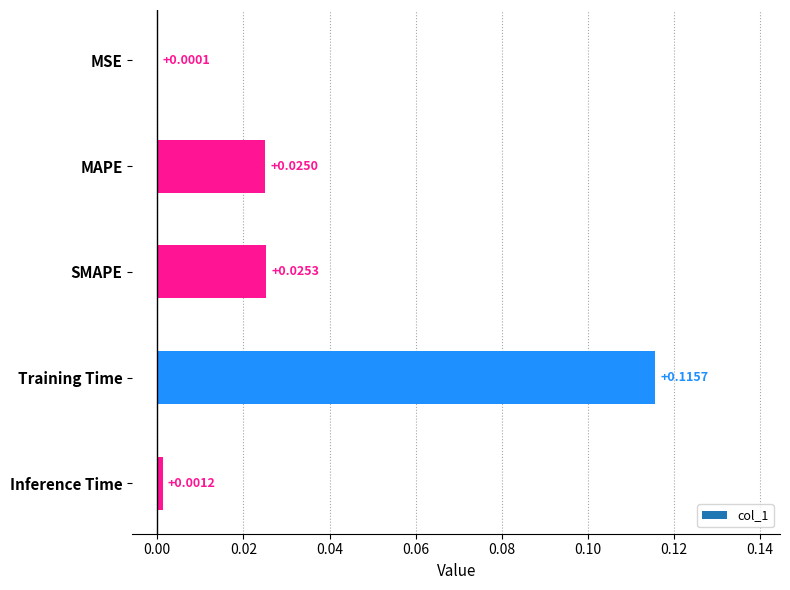

What is the change in value from MAPE to Training Time?

+0.1